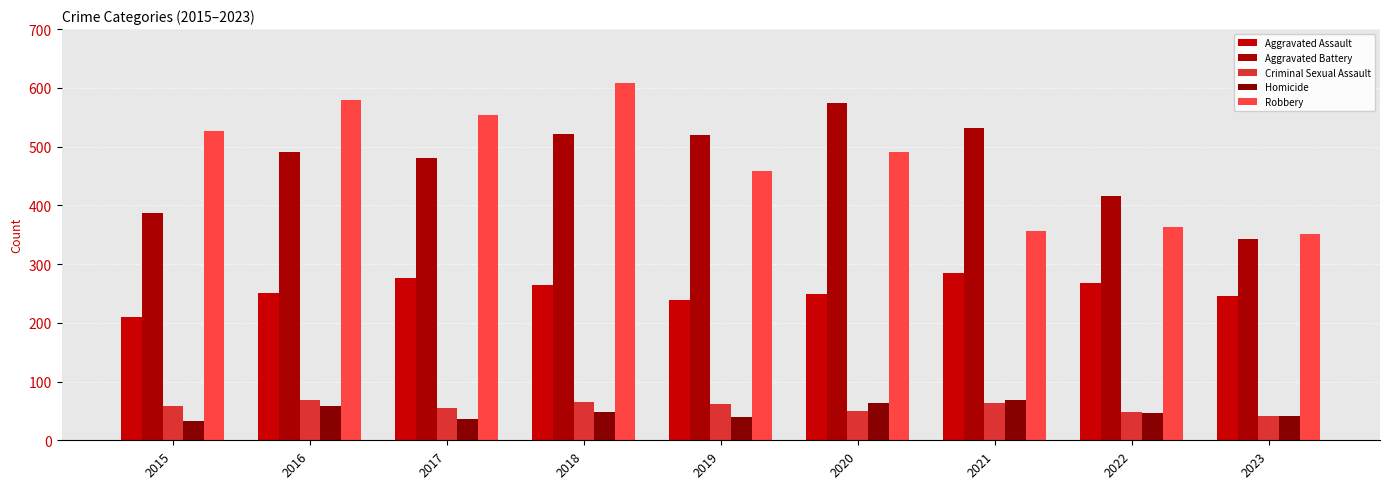

At which label does Homicide reach its minimum?

2015